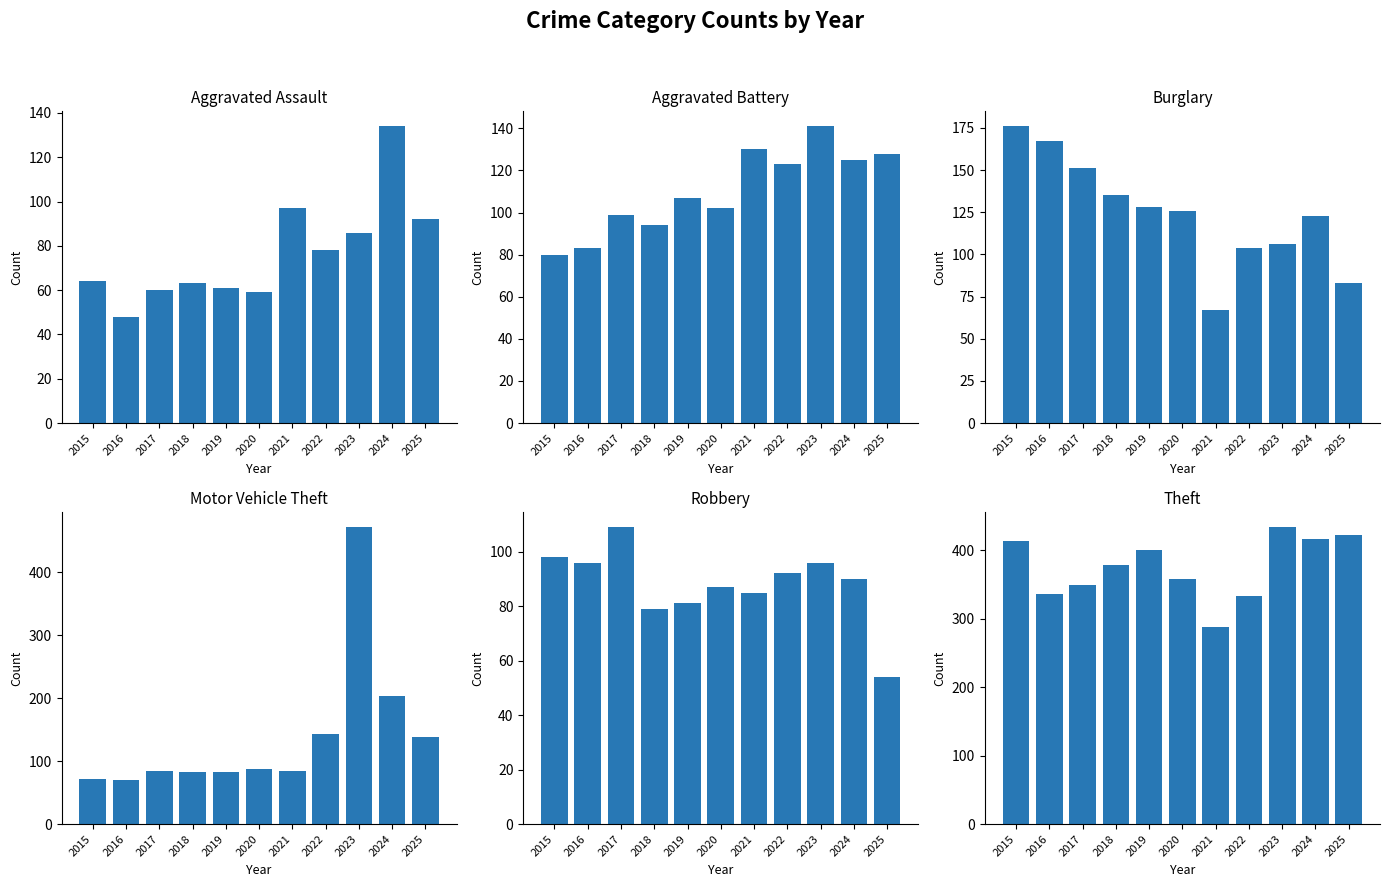

Which series has the largest range (max minus min)?

Motor Vehicle Theft